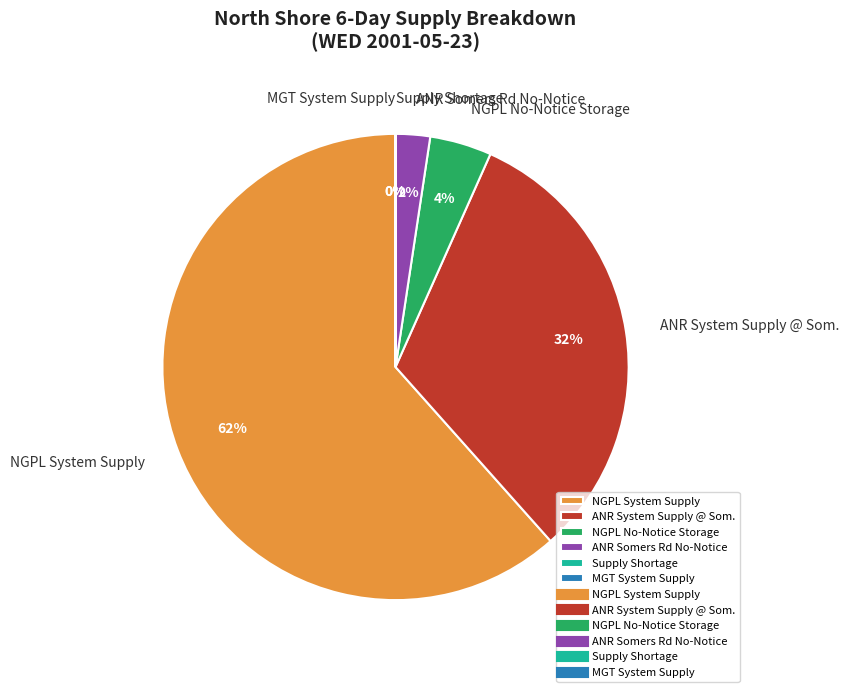

Which category has the biggest portion of the pie?

NGPL System Supply